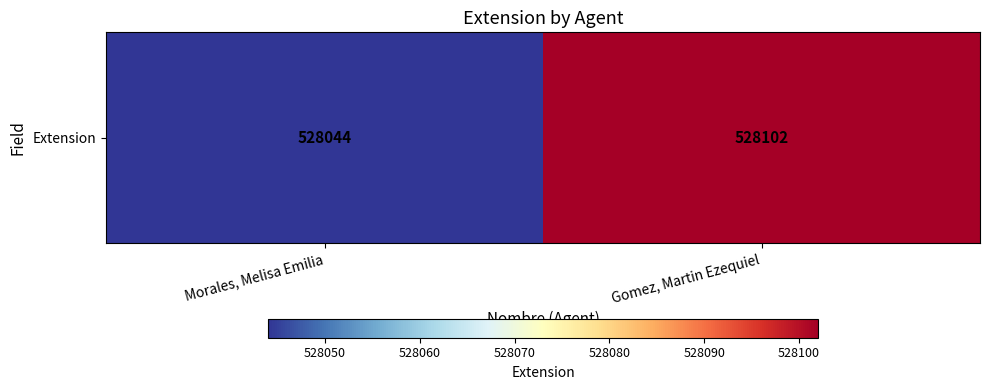

Between Gomez, Martin Ezequiel and Morales, Melisa Emilia, which is larger?

Gomez, Martin Ezequiel